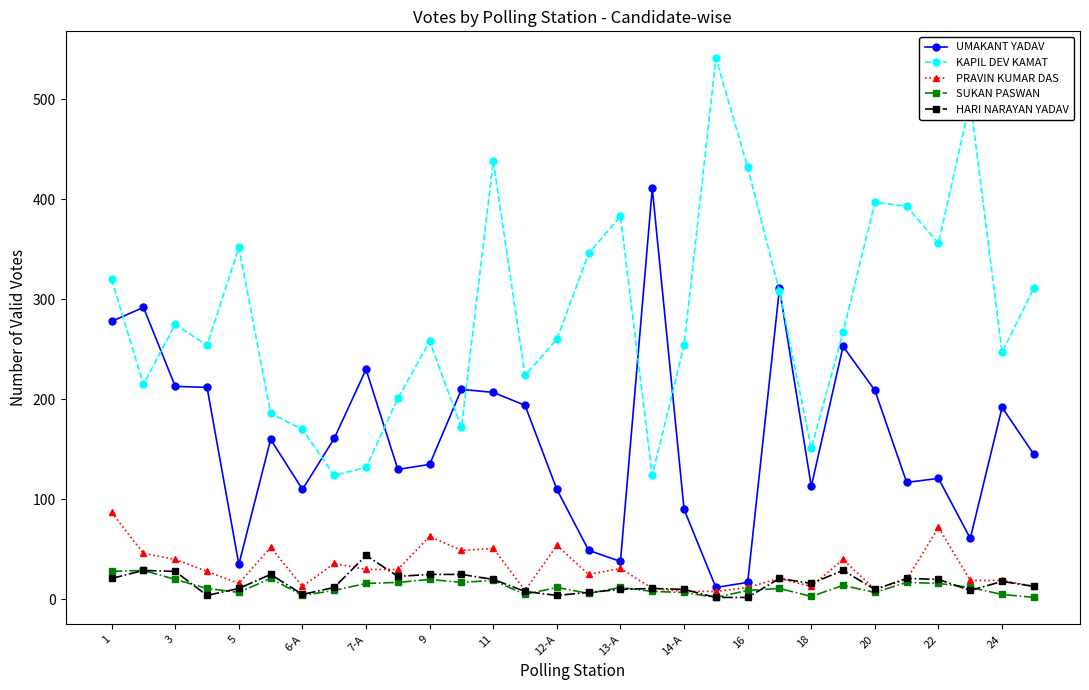

What is the value of the KAPIL DEV KAMAT point at the 6th from the left?

186